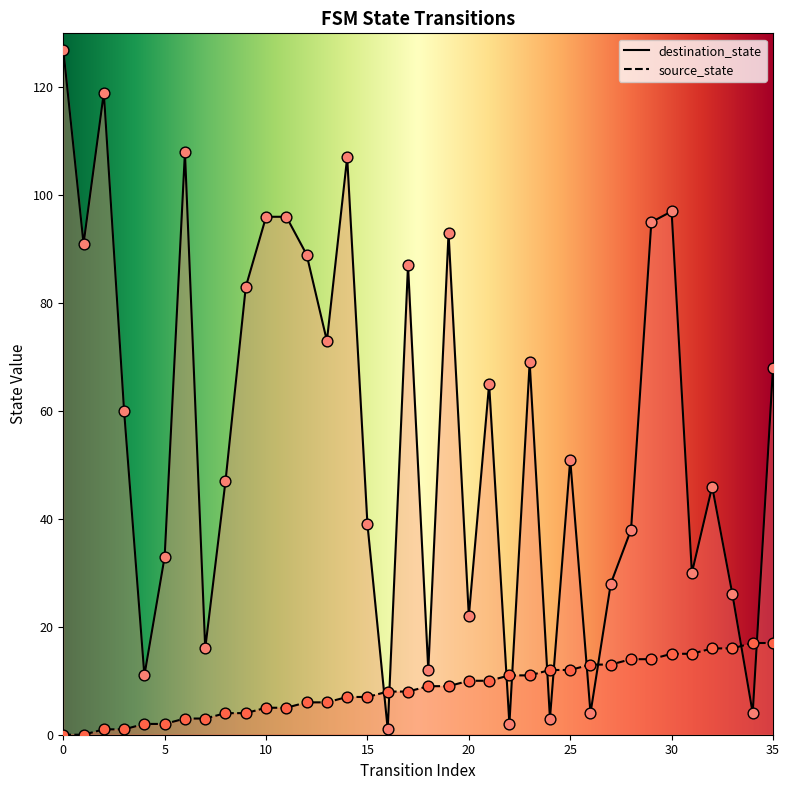

What is the total value across all series at 9?

87